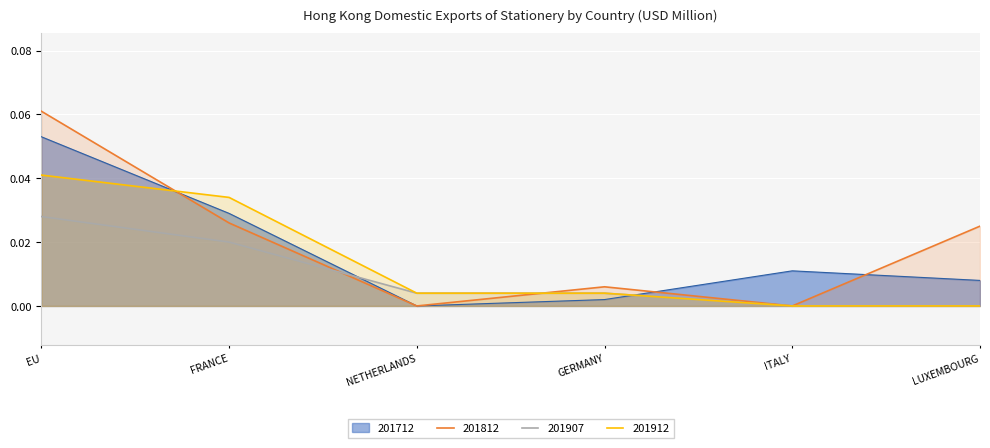

List the series in order of their overall mean, highest first.

201812, 201712, 201912, 201907